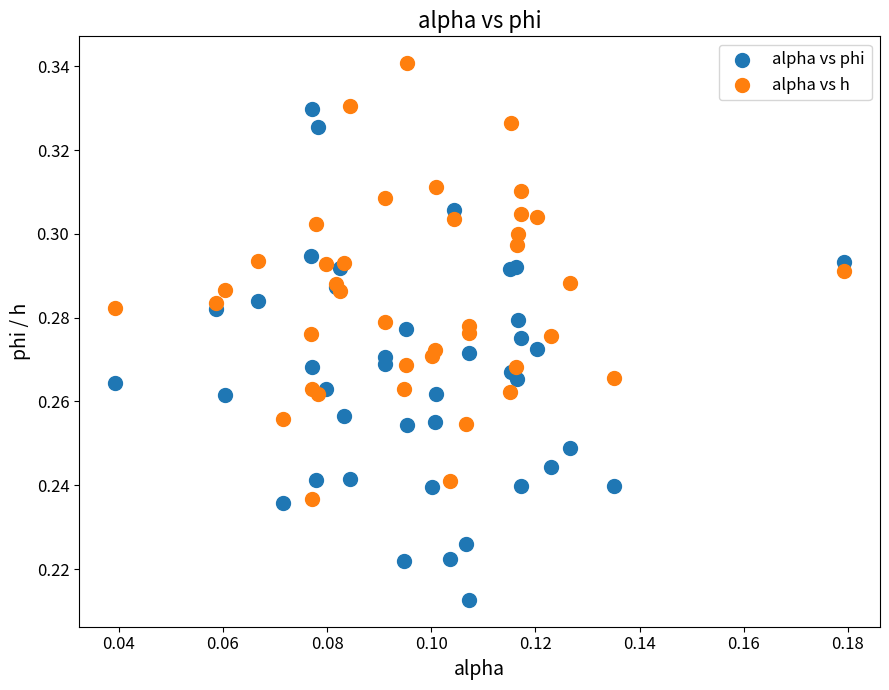

Which series contains the lowest Y value?

alpha vs phi